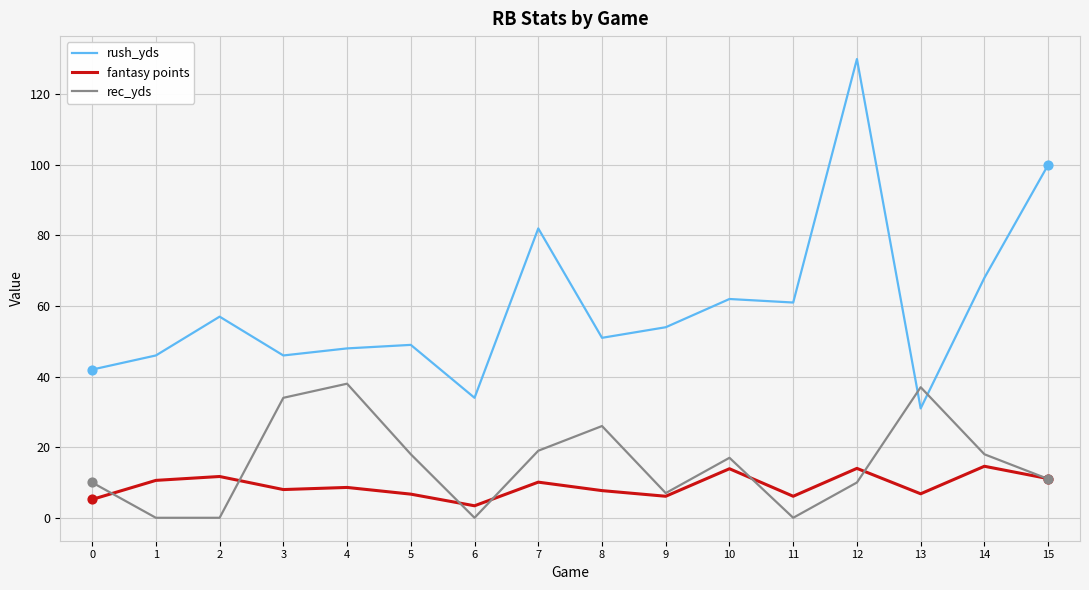

What is the difference between the highest and lowest values at 6?

34.0